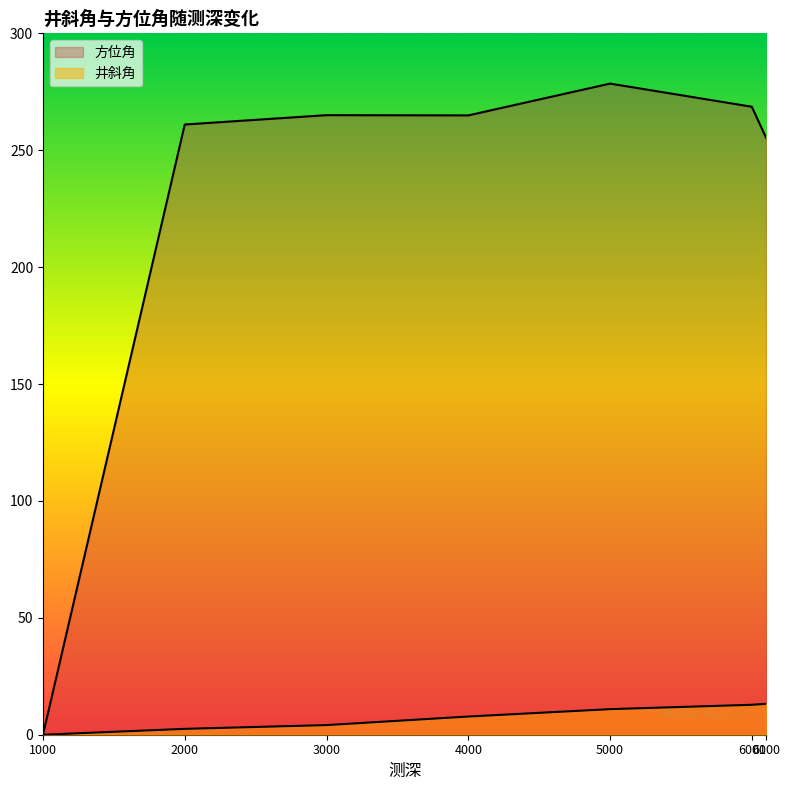

Which series has the widest spread of values?

方位角